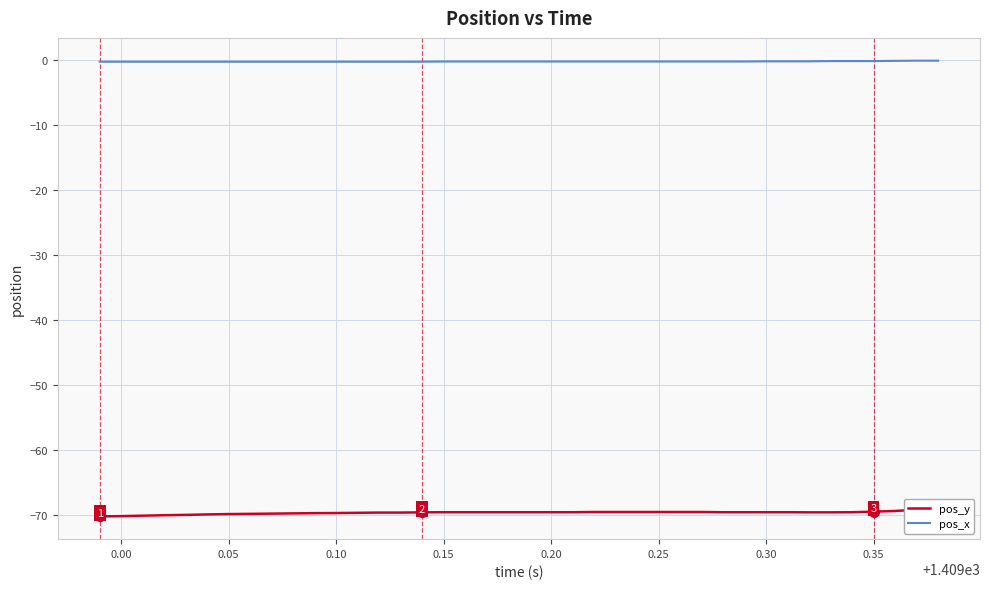

True or false: pos_y and pos_x intersect in this chart.

False